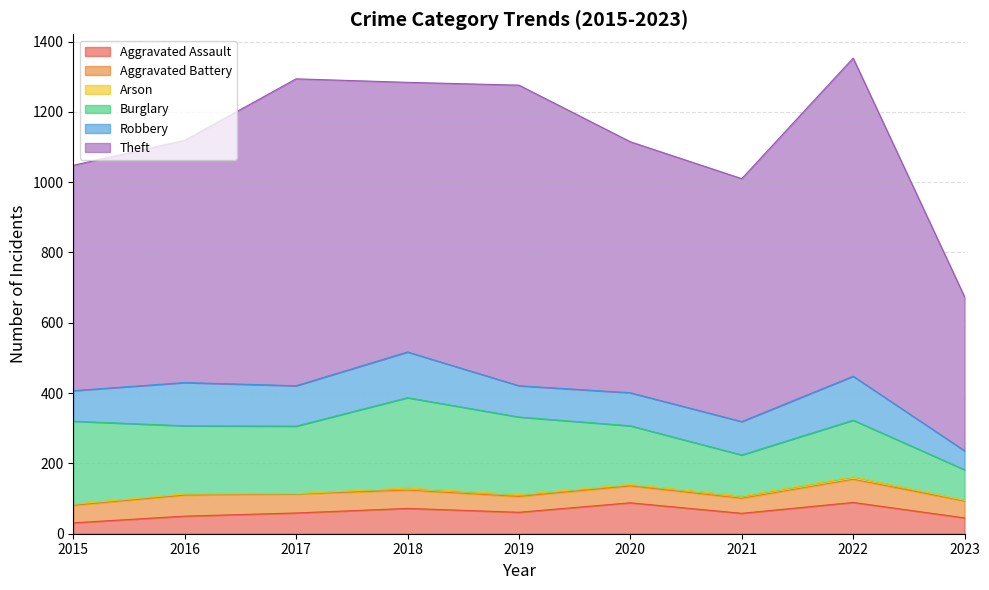

What is the difference between the second highest and second lowest values in the Burglary series?

119